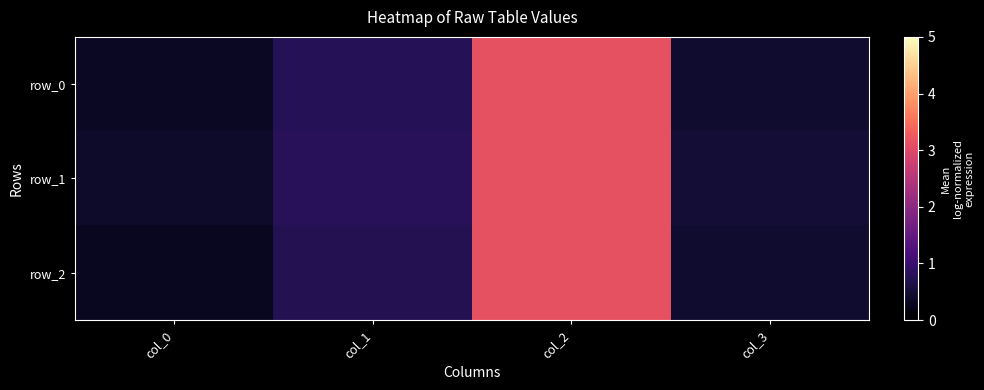

What is the minimum value for row_2?

0.3